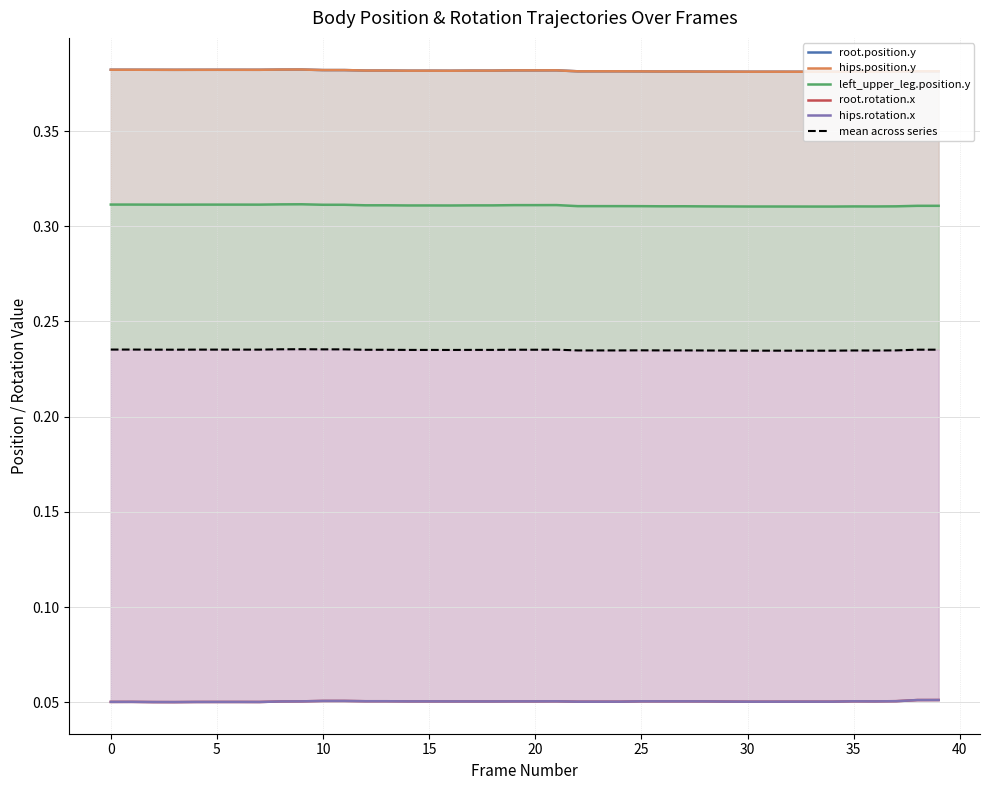

Is it true that mean across series equals 0.1 at 18?

False